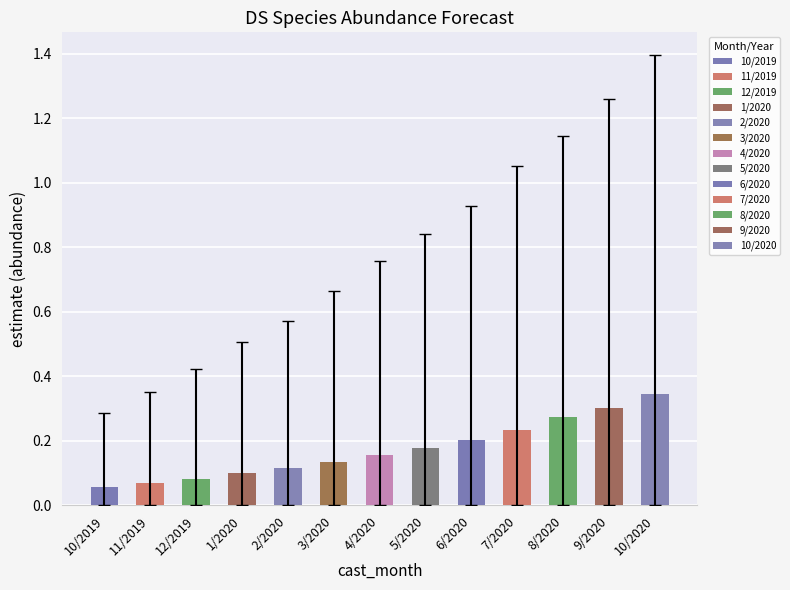

What is the spread (max minus min) of values at 11/2019?

0.4